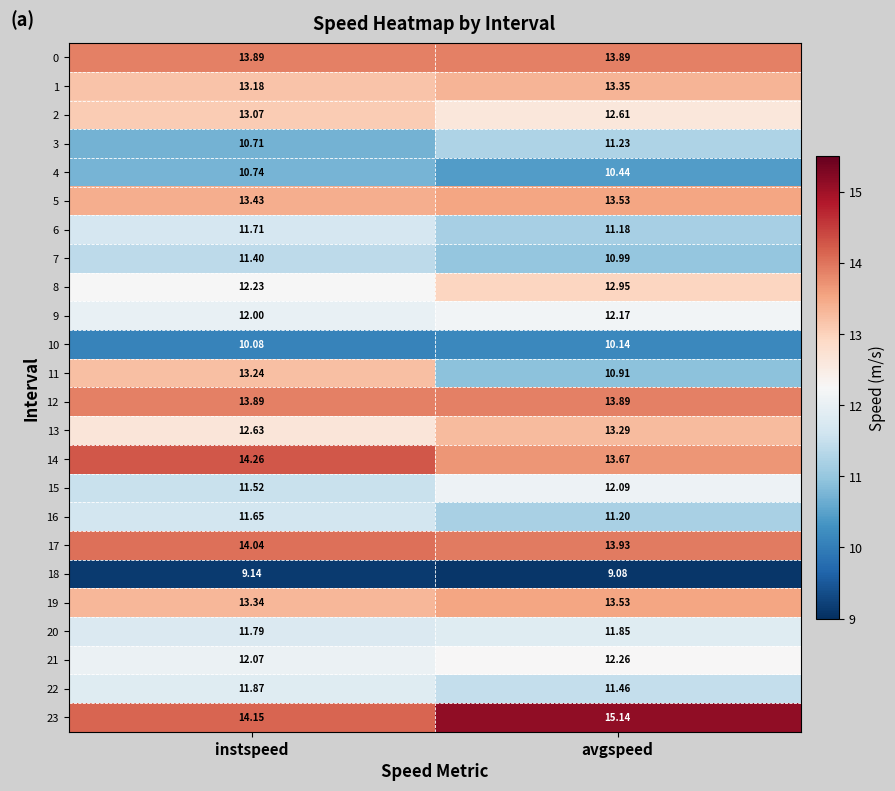

Which category has the lowest value across all series?

avgspeed